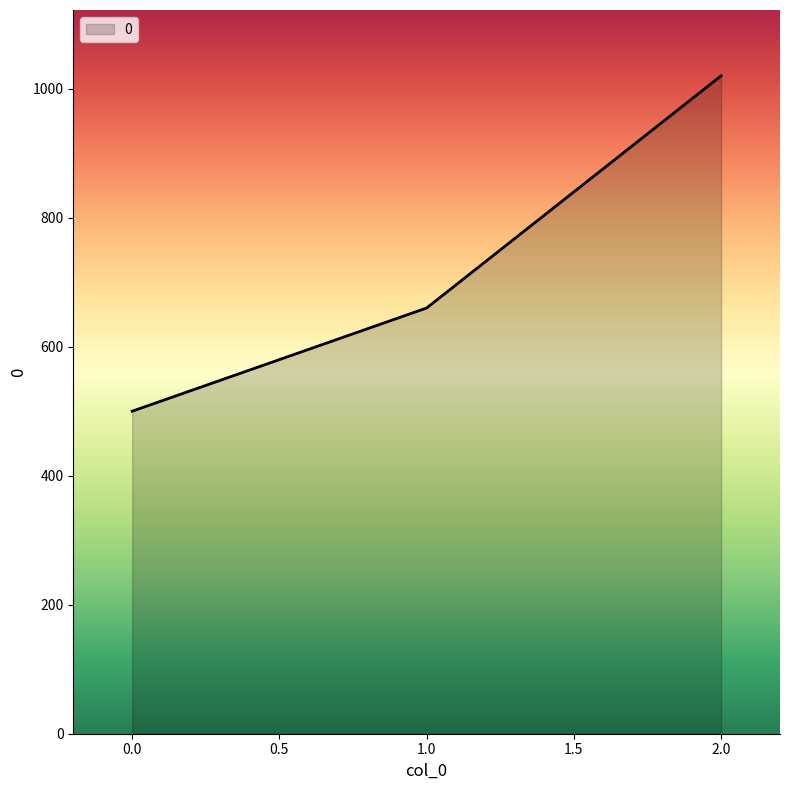

Approximately how many times larger is the value at 1.0 compared to 0.0?

1.3